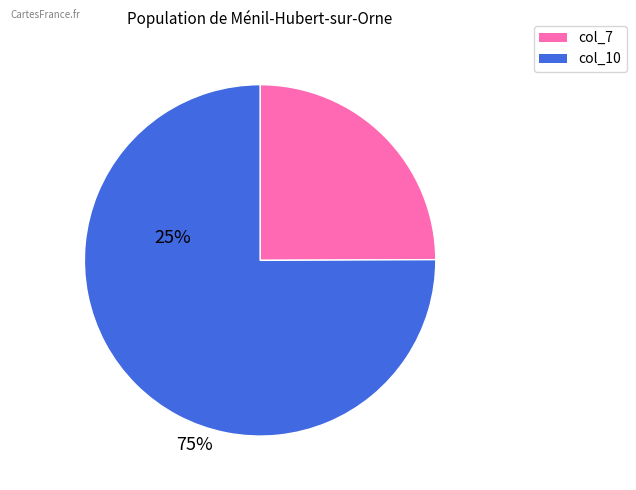

Does any single category account for the majority?

Yes